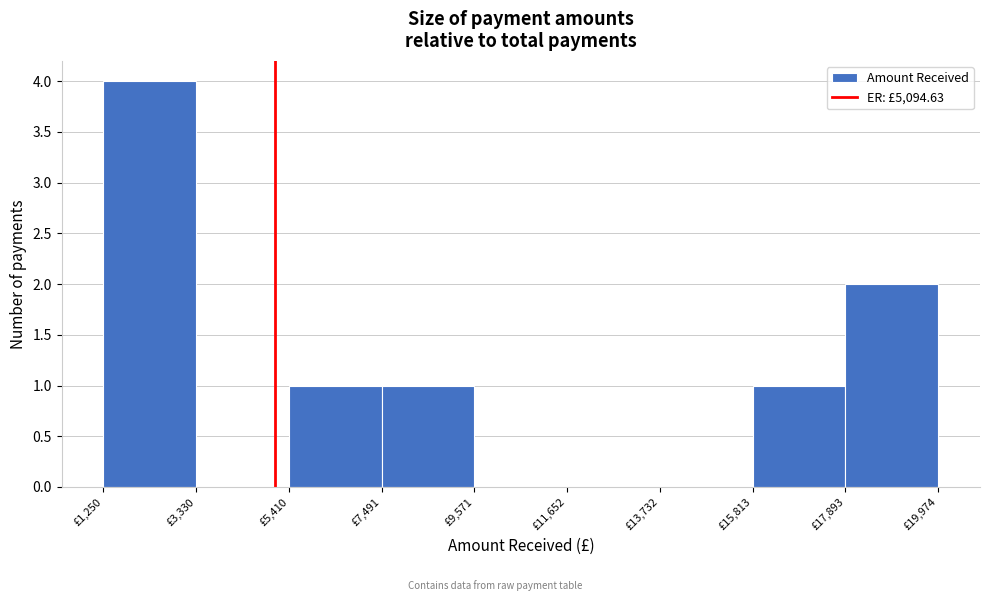

Reading left to right, transcribe this chart: for each bar, give the range it covers on the x-axis and its height. Neither the bar edges nor the heights are printed on the chart, so give them approximately, as read against the axes.

1500 to 3500: 4
3500 to 5500: 0
5500 to 7500: 1
7500 to 9500: 1
9500 to 11500: 0
11500 to 13500: 0
13500 to 16000: 0
16000 to 18000: 1
18000 to 20000: 2